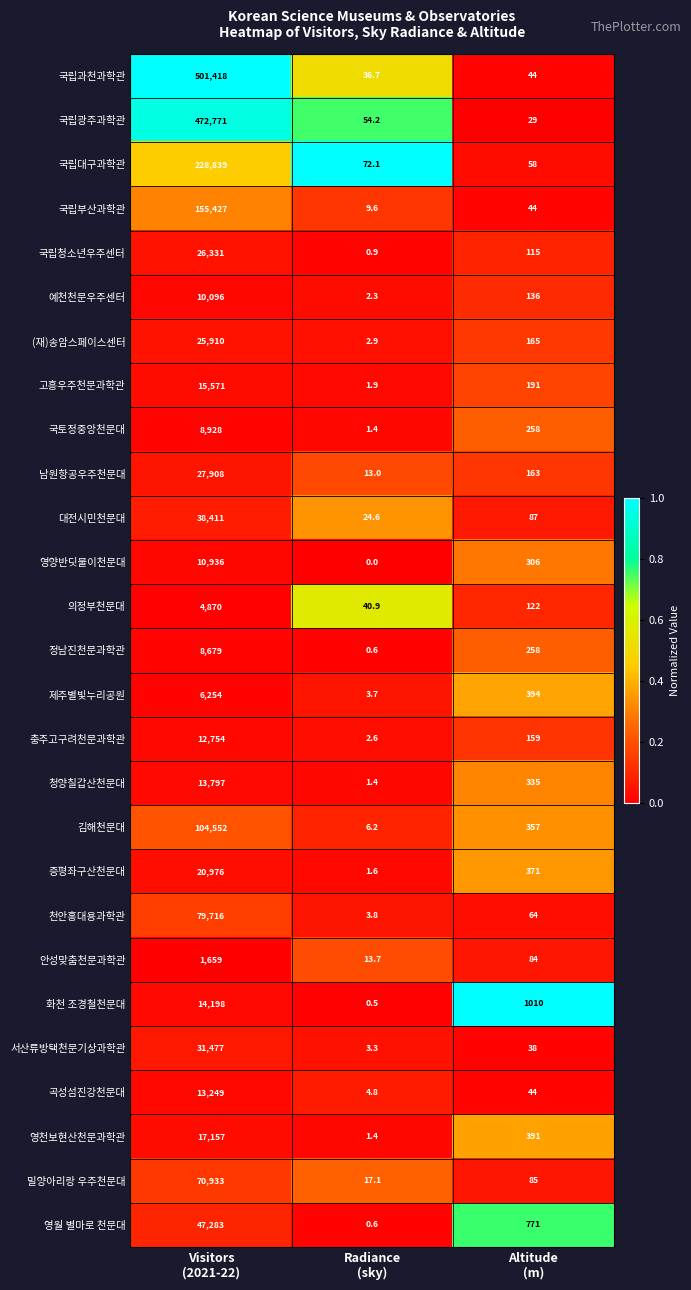

What is the average value of the 화천 조경철천문대 series?

5069.5